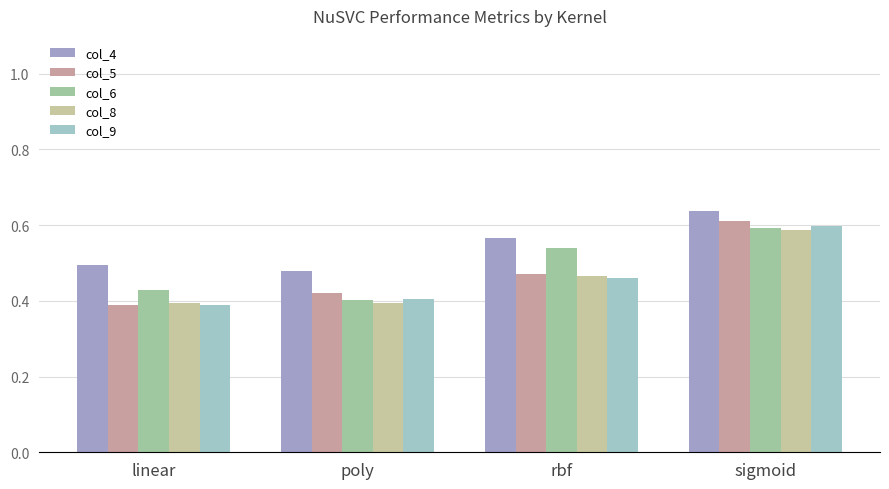

Is it true that col_8 equals 0.6 at poly?

False